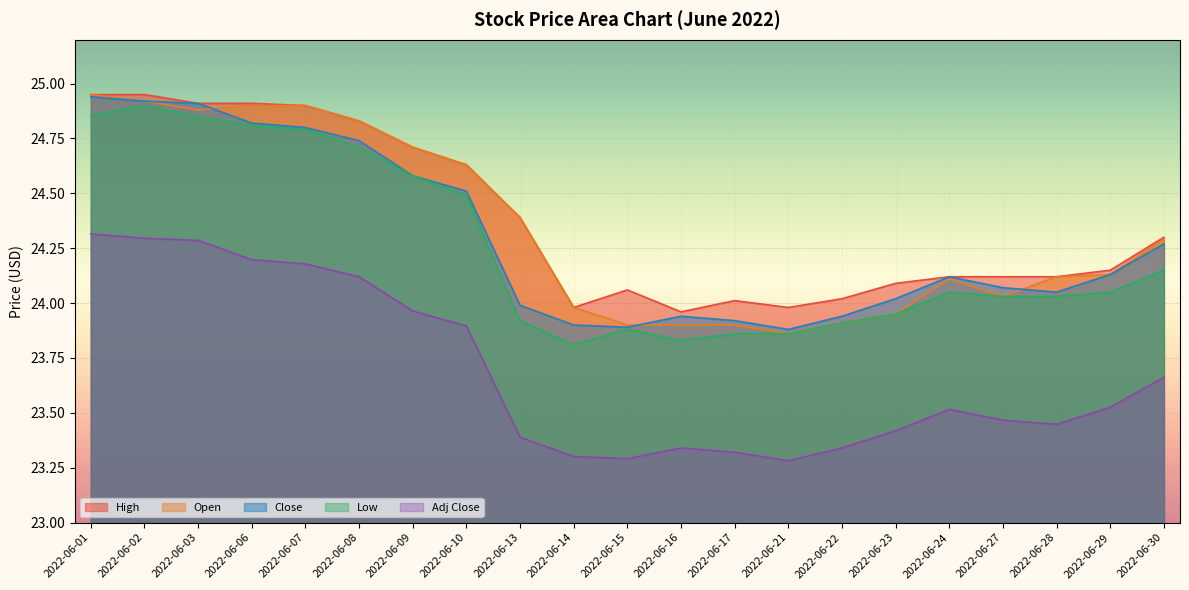

True or false: High and Adj Close intersect in this chart.

False